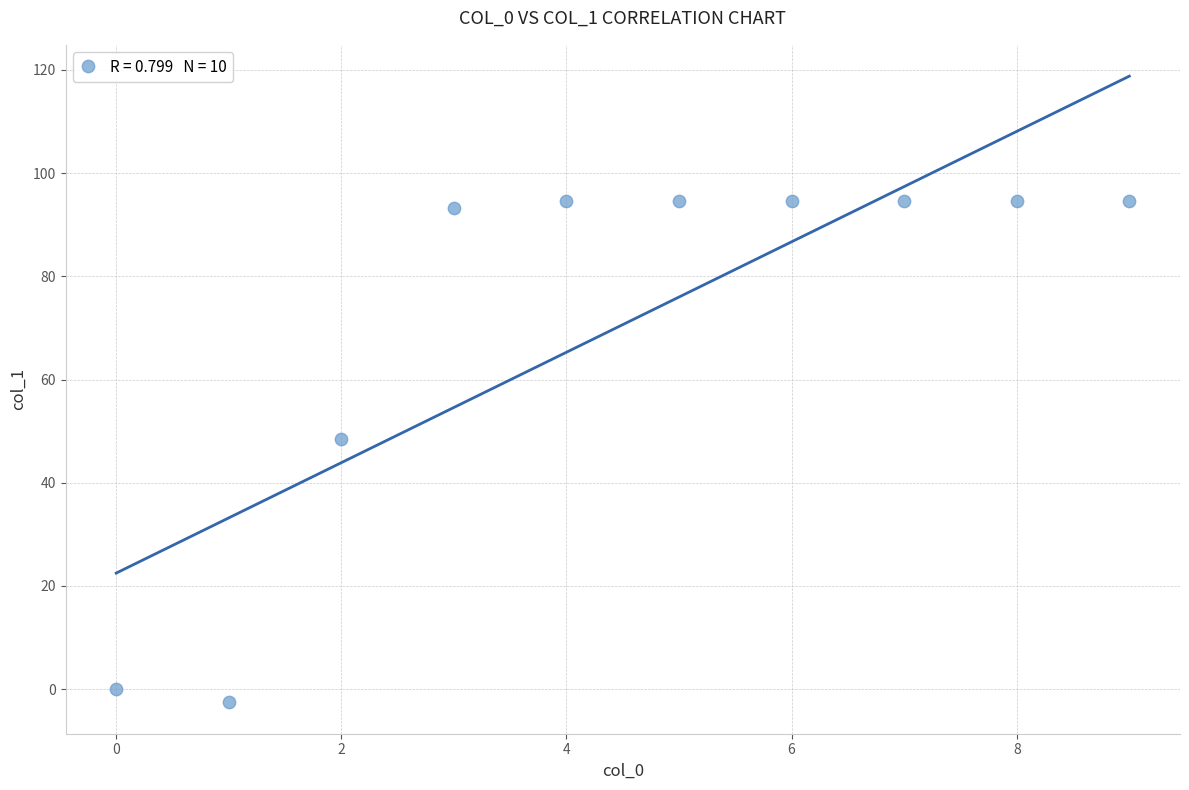

What Y value in the scatter plot is closest to 45?

48.4